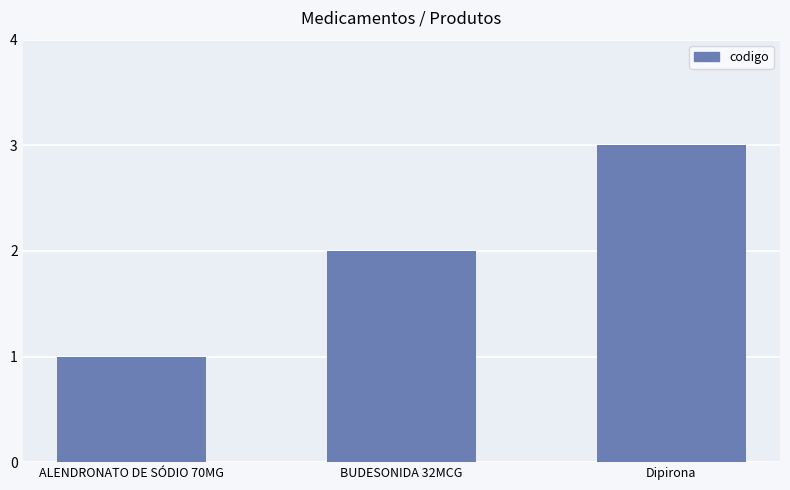

What is the label of the 2nd bar from the right?

BUDESONIDA 32MCG